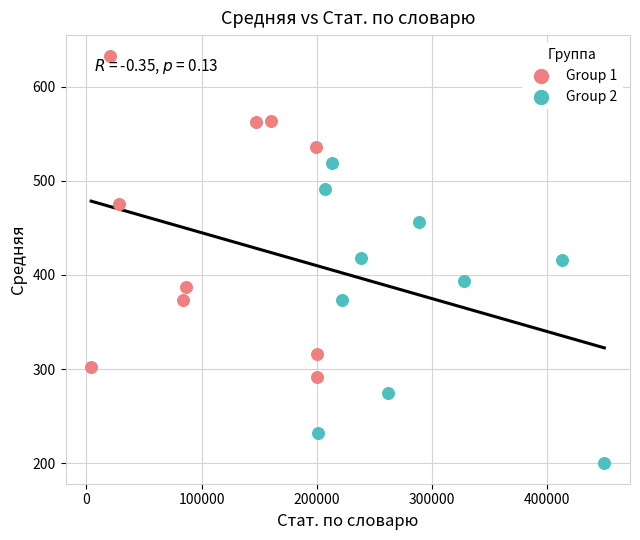

Which series has the widest spread of Y values?

Group 1